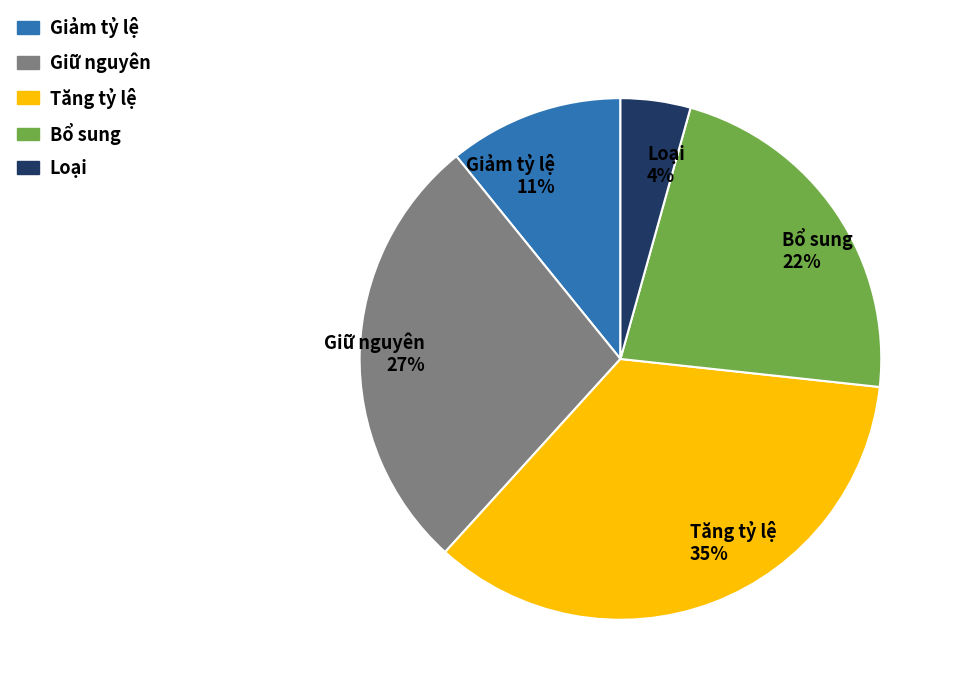

How many slices are in this pie chart?

5